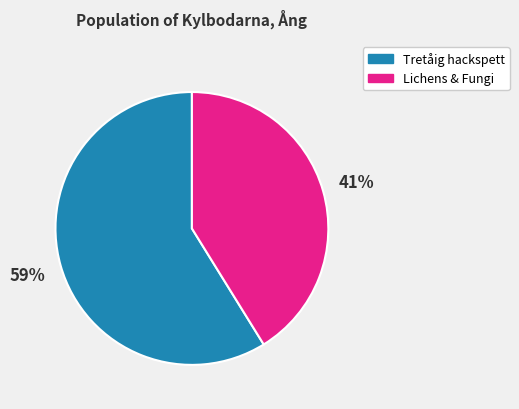

Does Tretåig hackspett account for over 50% of the chart?

Yes